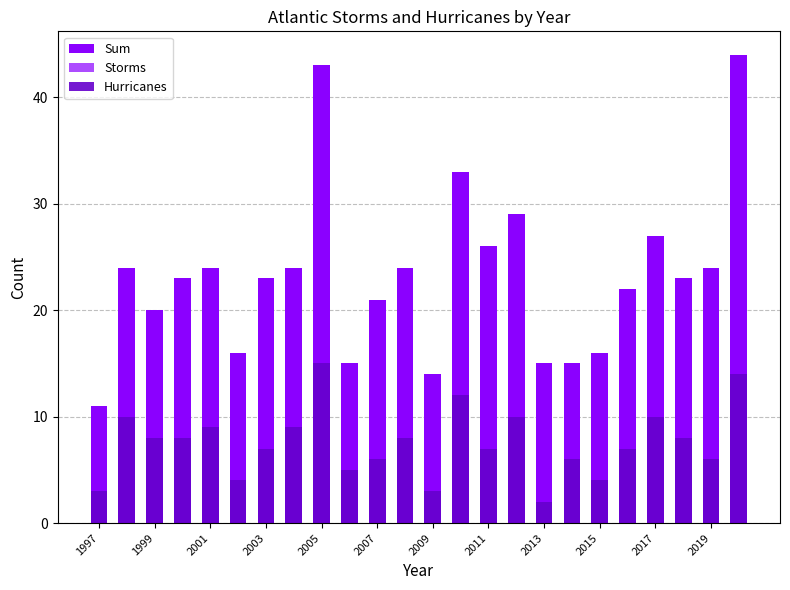

How many bars are there in each group?

3